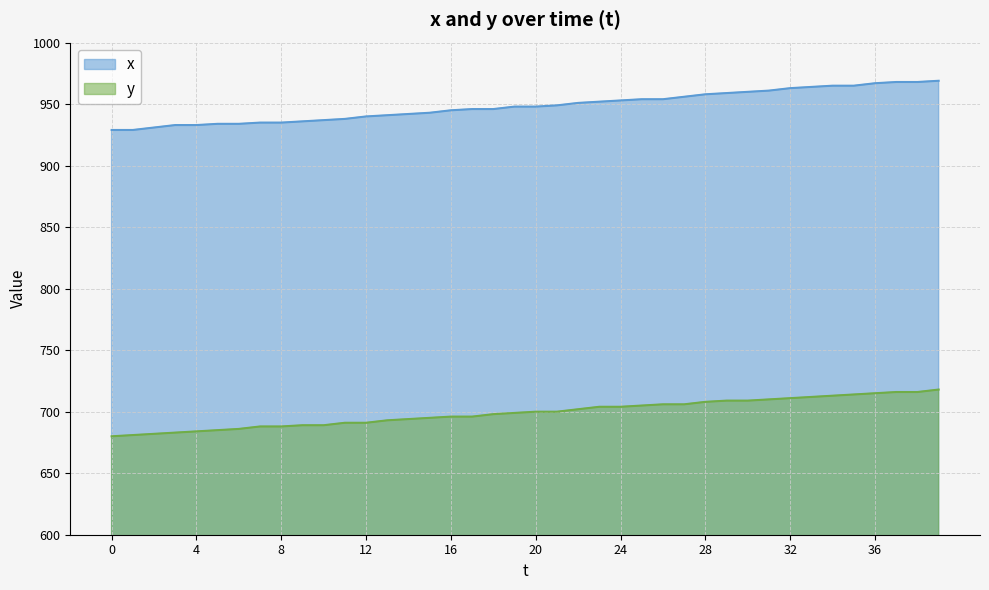

True or false: y and x intersect in this chart.

False